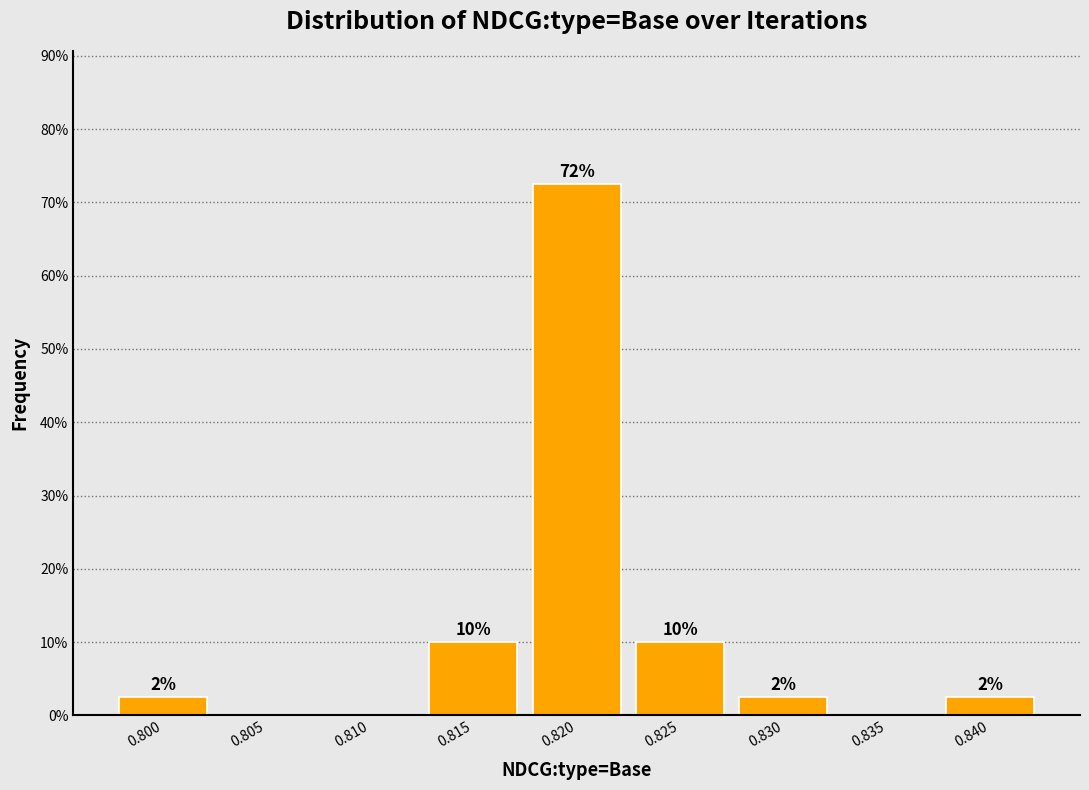

Are the bars horizontal?

No